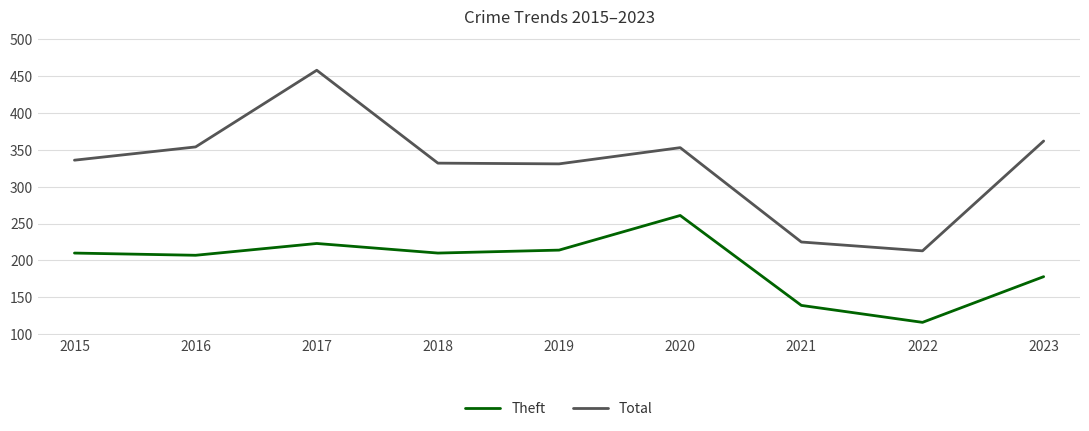

The Total series shows 225 at 2021. True or false?

True